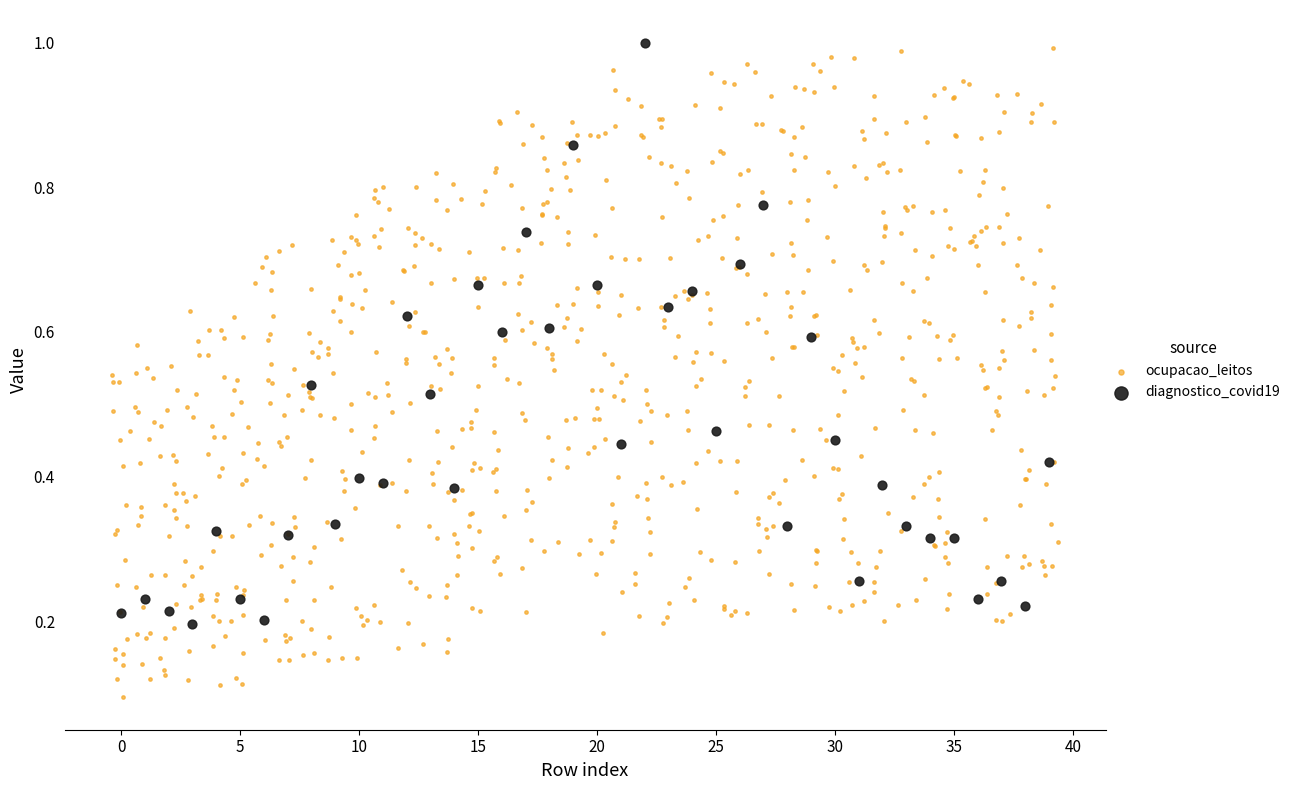

Which series has the widest spread of Y values?

ocupacao_leitos